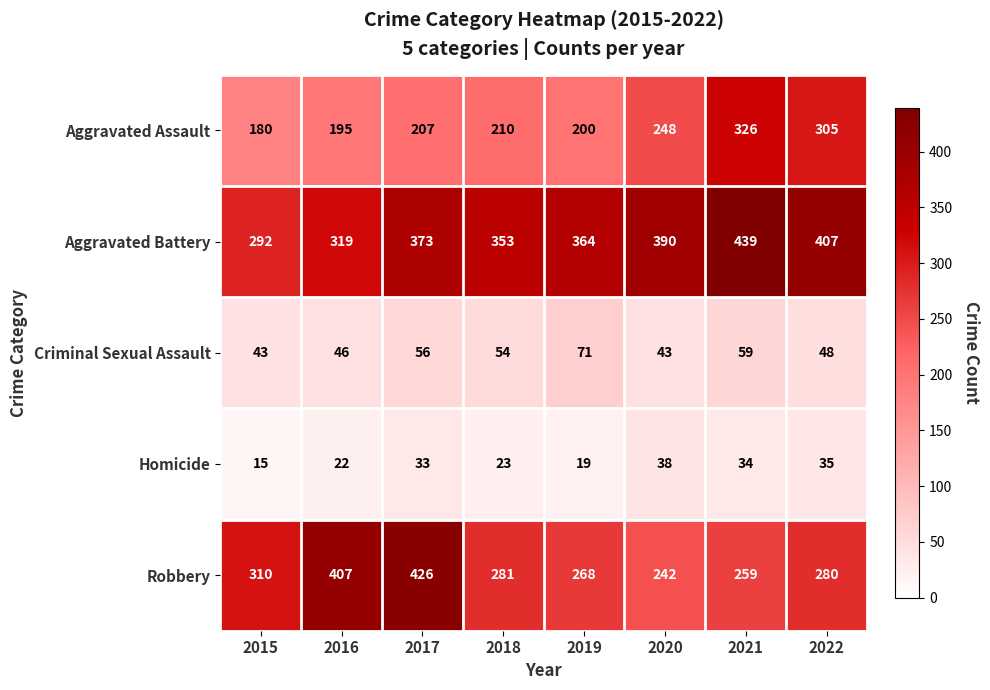

Which label corresponds to the largest value in the chart?

2021